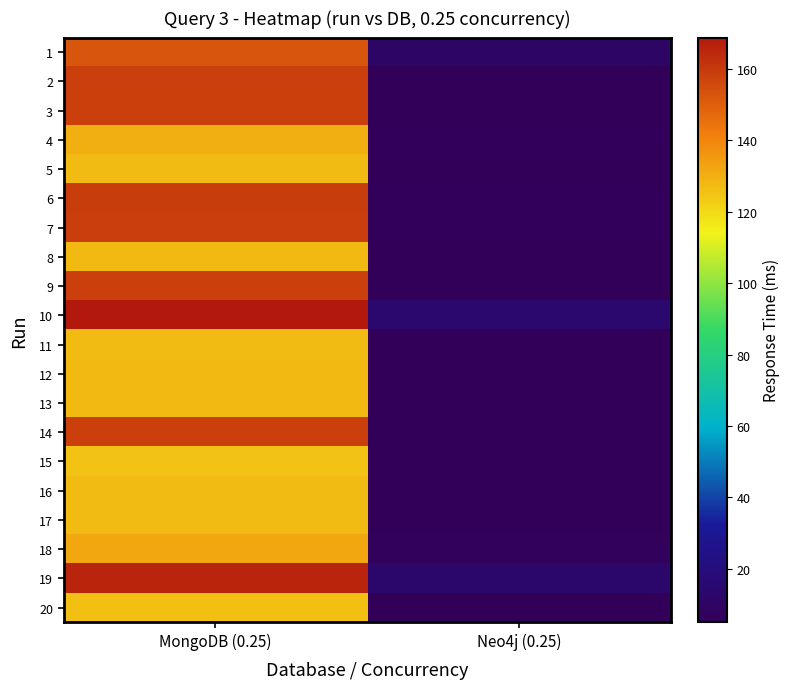

At MongoDB (0.25), list the series in order from largest to smallest.

10, 19, 6, 7, 2, 9, 3, 14, 1, 18, 4, 13, 12, 8, 5, 11, 17, 16, 20, 15